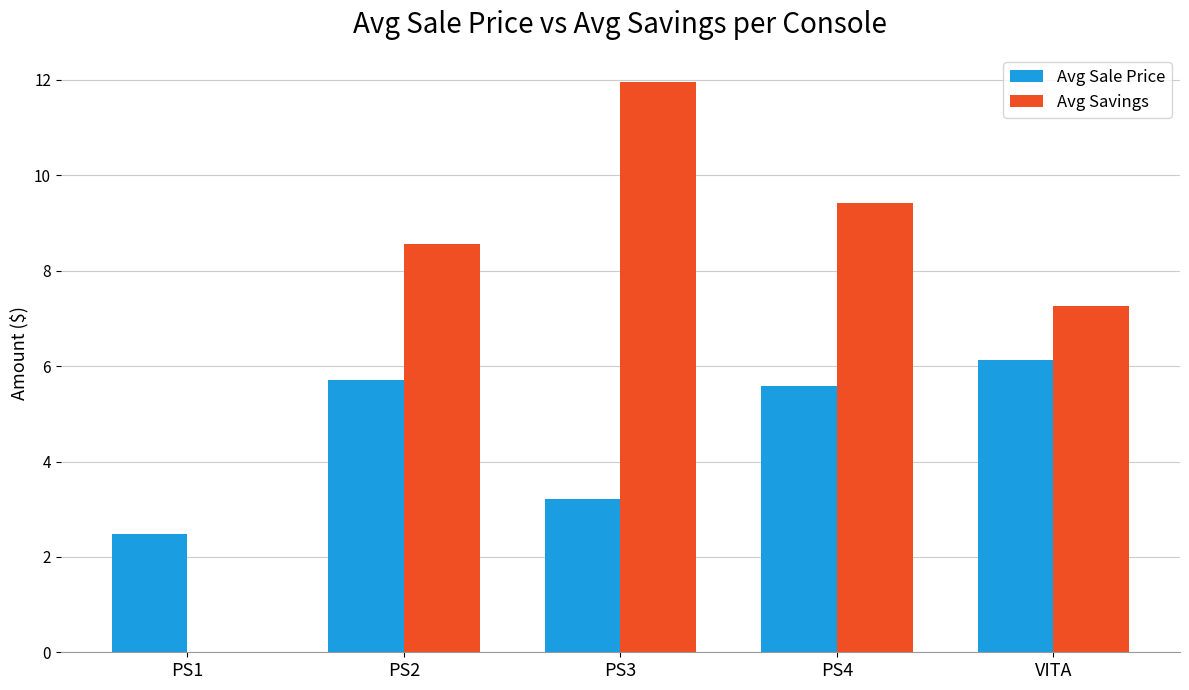

Which series changed the most between PS3 and VITA?

Avg Savings